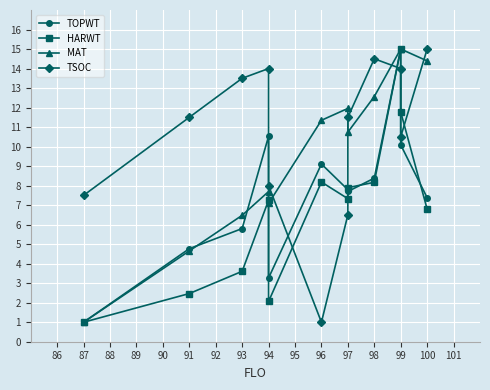

What is the value of the TOPWT point at the 10th from the left?

15.0